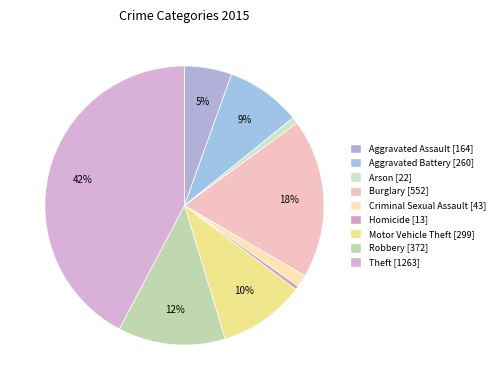

Count the number of slices in the pie.

9